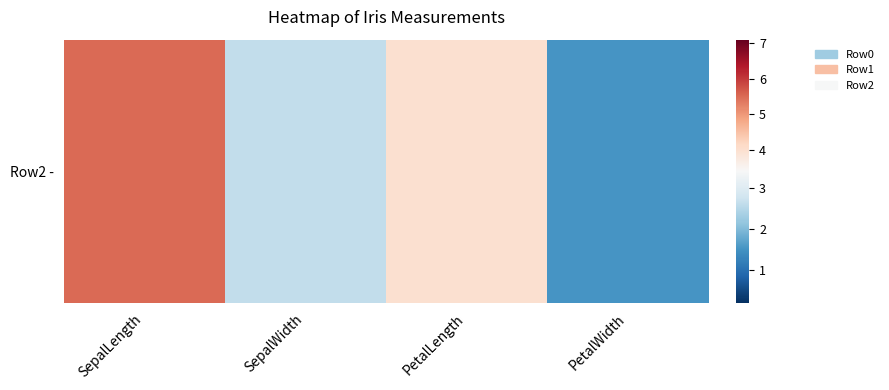

At which category is the sum across all series the highest?

SepalLength